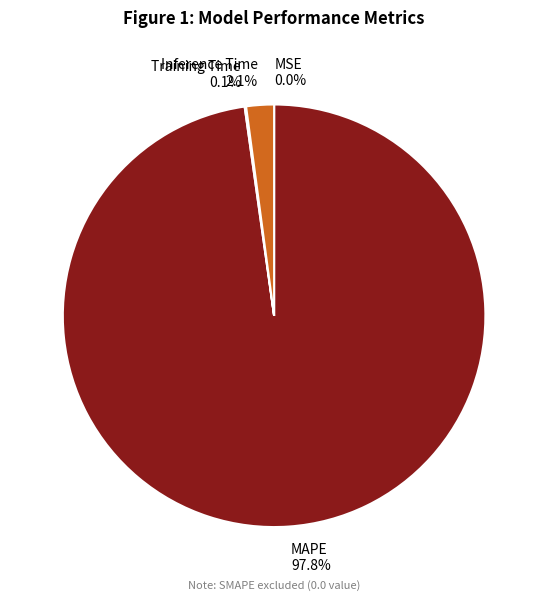

To the nearest percent, what is the average slice percentage?

25%